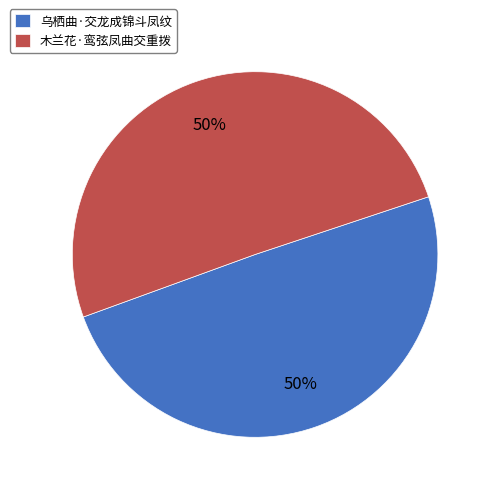

What is the ratio of the value at 木兰花·鸾弦凤曲交重拨 to the value at 乌栖曲·交龙成锦斗凤纹?

1.0